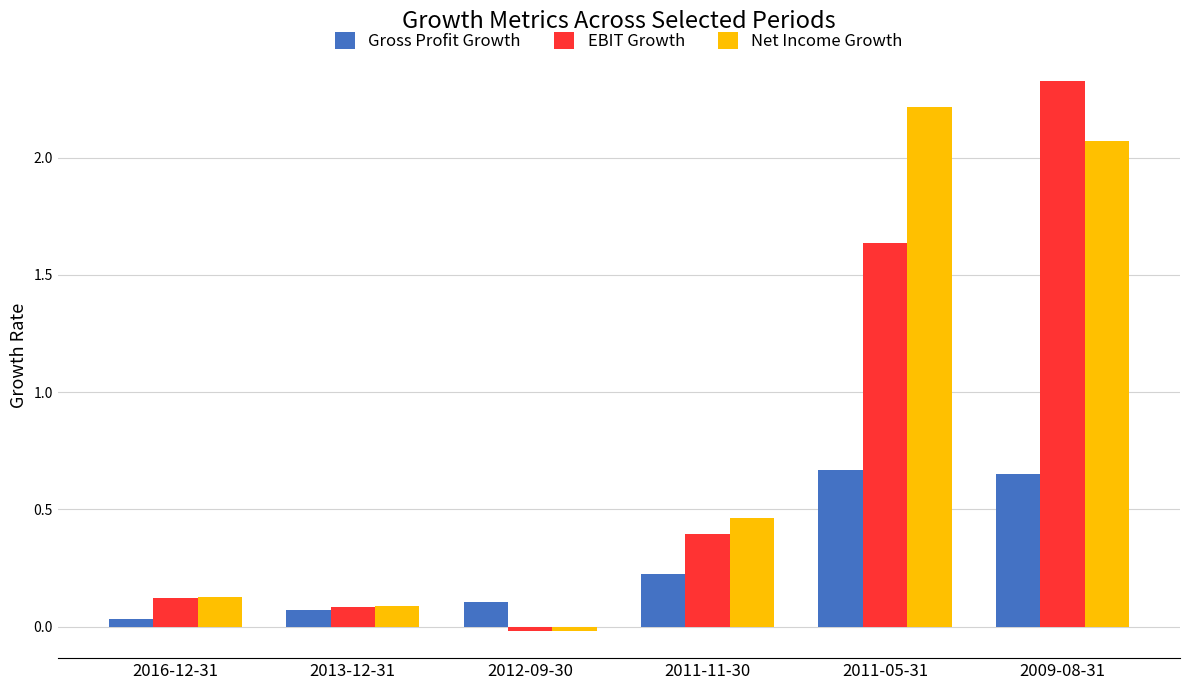

What is the sum of the EBIT Growth values at 2011-05-31 and 2009-08-31?

4.0